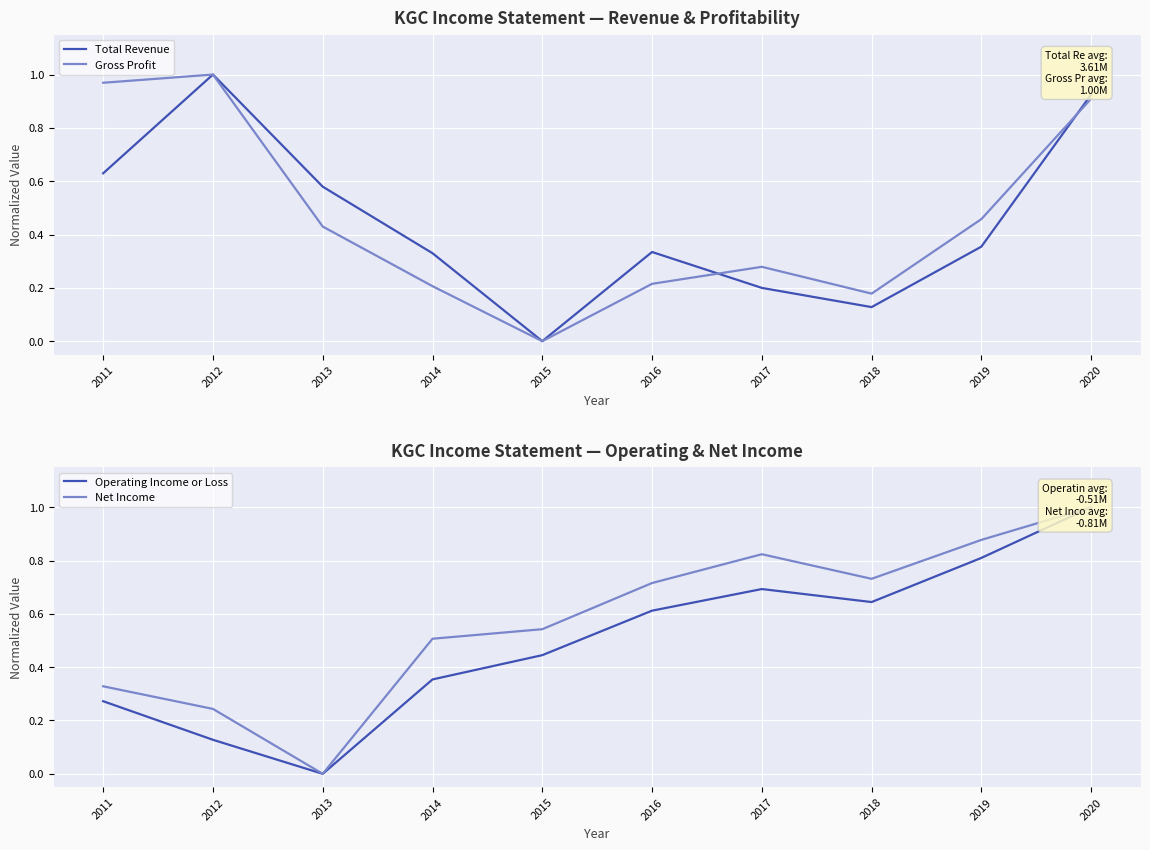

Reading left to right, extract all data points from this chart.

Total Revenue: 2011=0.6	2012=1.0	2013=0.6	2014=0.3	2015=0.0	2016=0.3	2017=0.2	2018=0.1	2019=0.4	2020=0.9
Gross Profit: 2011=1.0	2012=1.0	2013=0.4	2014=0.2	2015=0.0	2016=0.2	2017=0.3	2018=0.2	2019=0.5	2020=0.9
Operating Income or Loss: 2011=0.3	2012=0.1	2013=0.0	2014=0.4	2015=0.4	2016=0.6	2017=0.7	2018=0.6	2019=0.8	2020=1.0
Net Income: 2011=0.3	2012=0.2	2013=0.0	2014=0.5	2015=0.5	2016=0.7	2017=0.8	2018=0.7	2019=0.9	2020=1.0